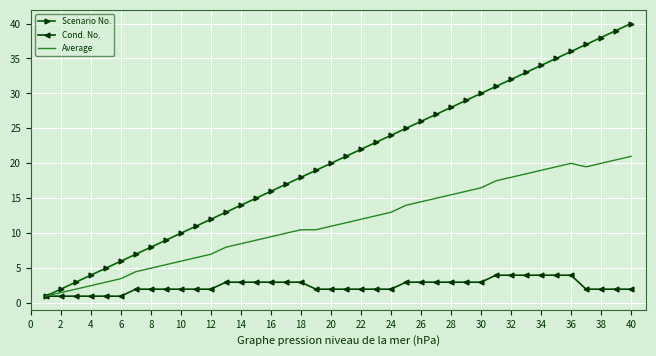

Which series has the largest total across all categories?

Scenario No.